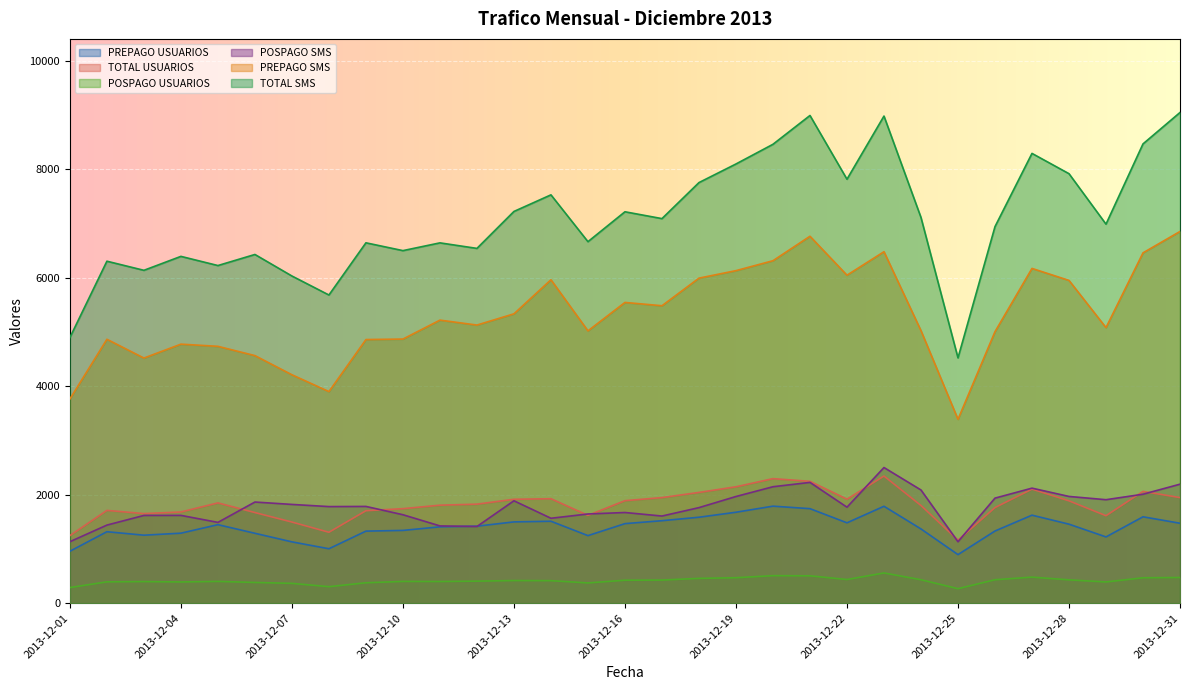

How many interior local peaks does the TOTAL USUARIOS series have?

7